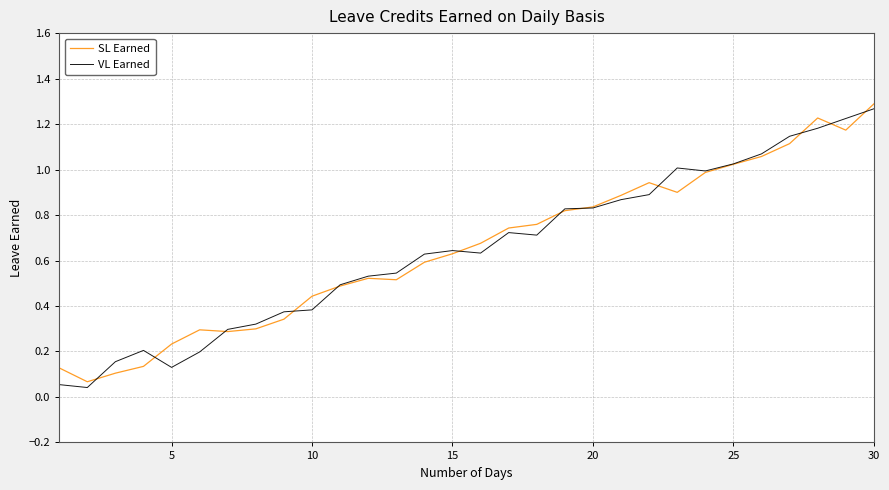

At how many categories does at least one series exceed 0?

30